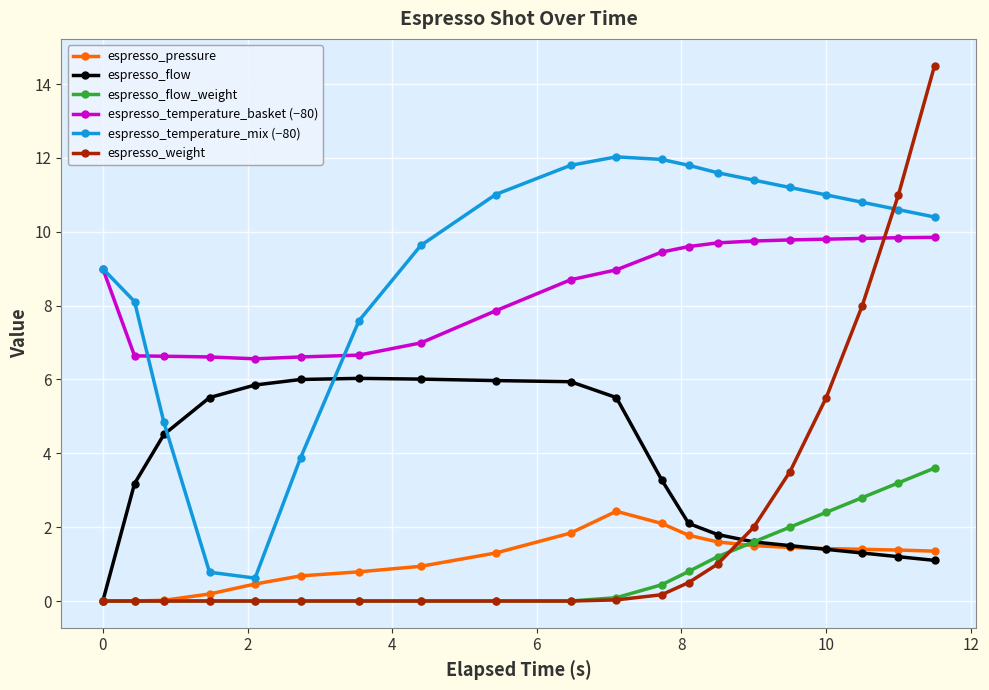

How many series are shown in this chart?

6